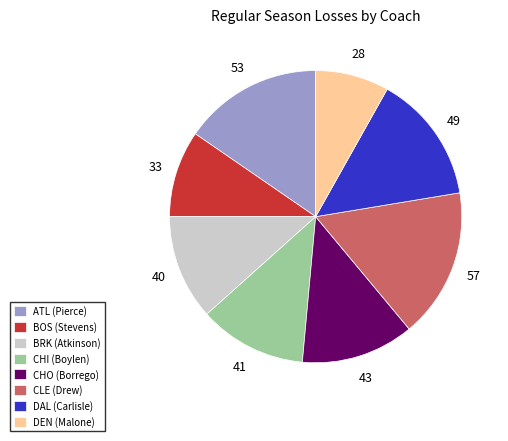

Count the number of slices in the pie.

8